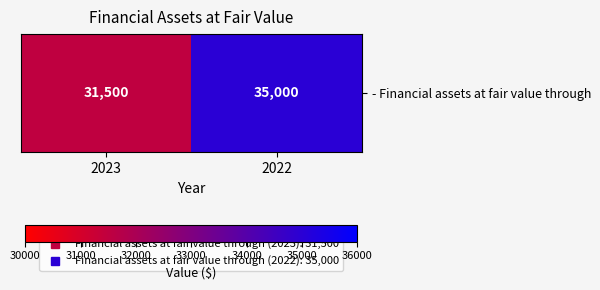

The value at 2023 is 31500. True or false?

True